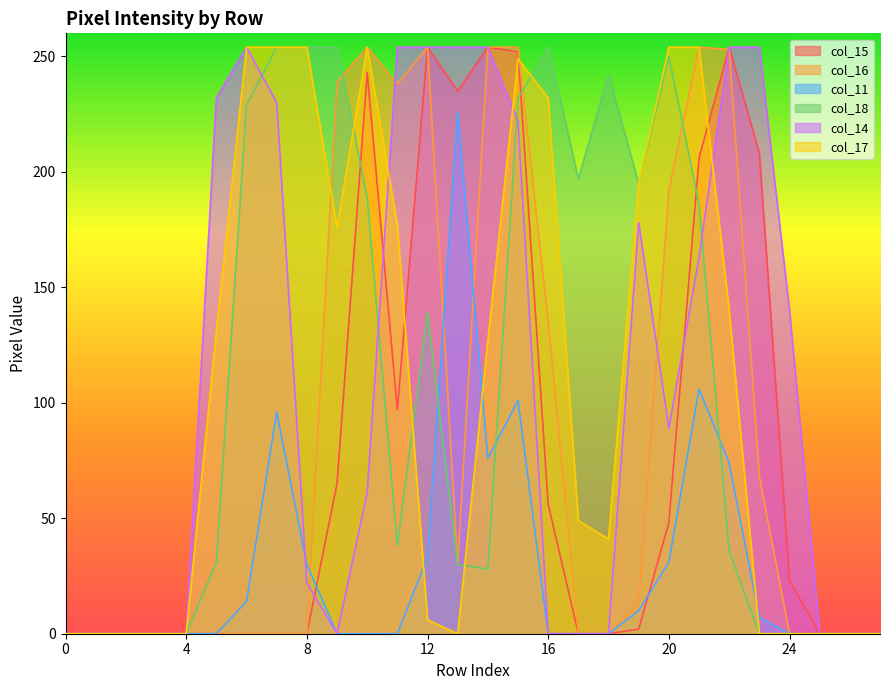

Between 12 and 4, which is larger?

12